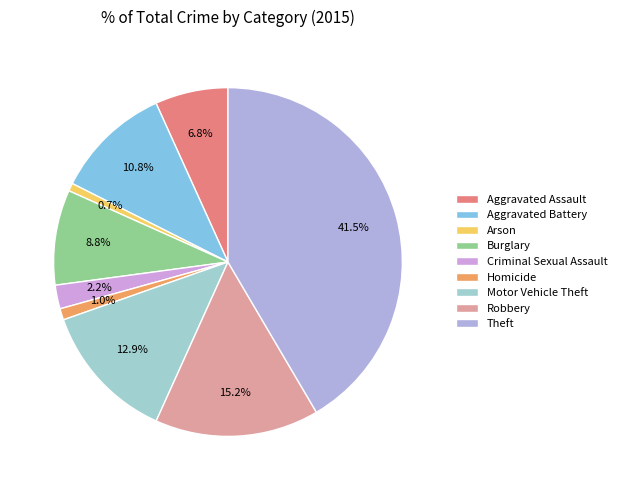

Count the number of slices in the pie.

9